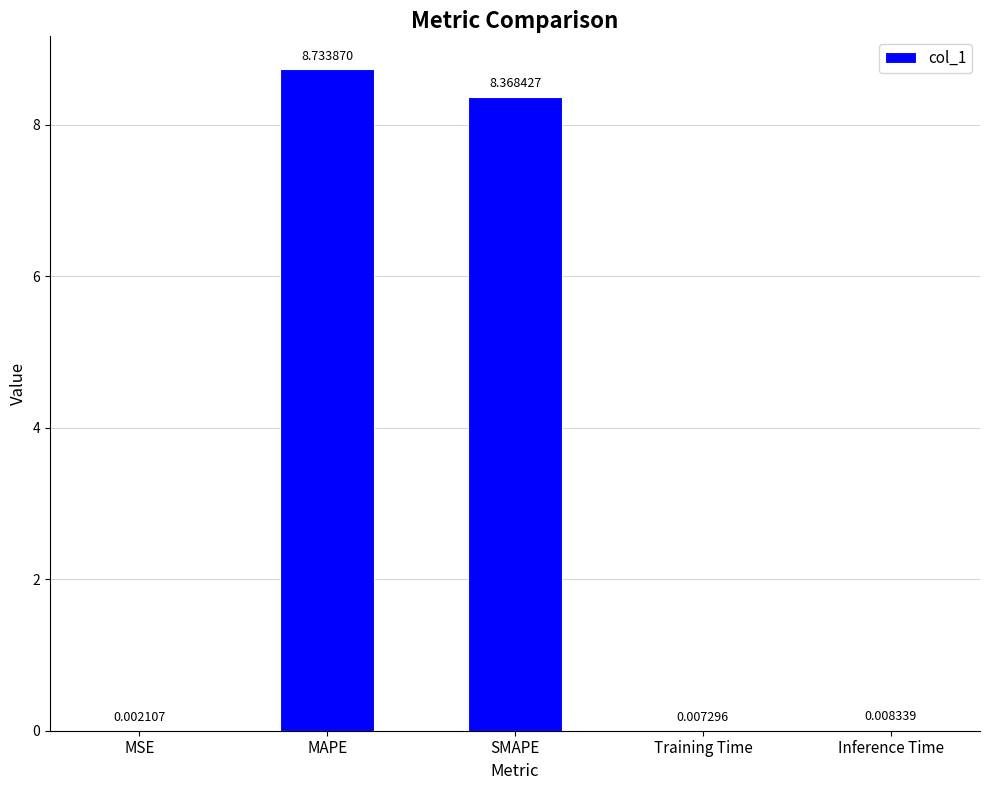

What is the sum of all values?

17.1